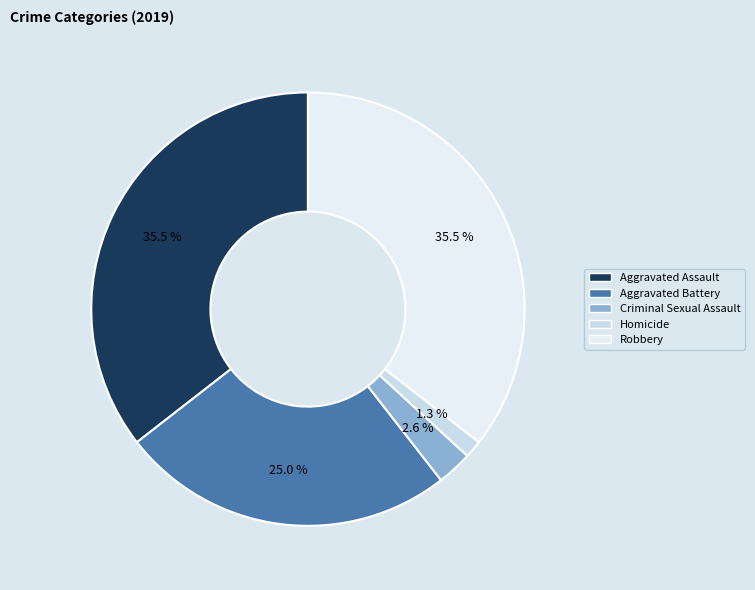

What is the ratio of the value at Criminal Sexual Assault to the value at Aggravated Assault?

0.1